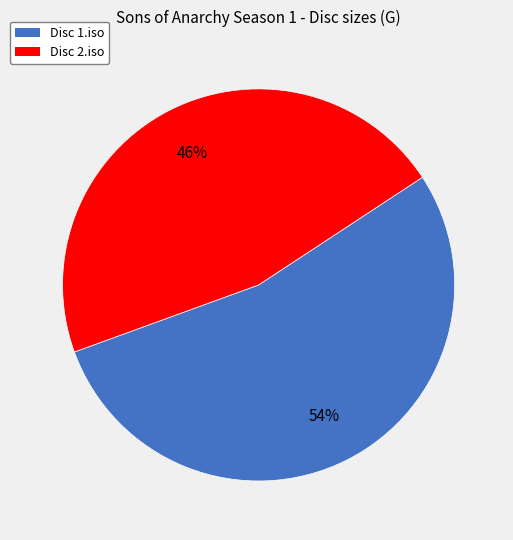

Rank the categories by value from highest to lowest.

Disc 1.iso, Disc 2.iso